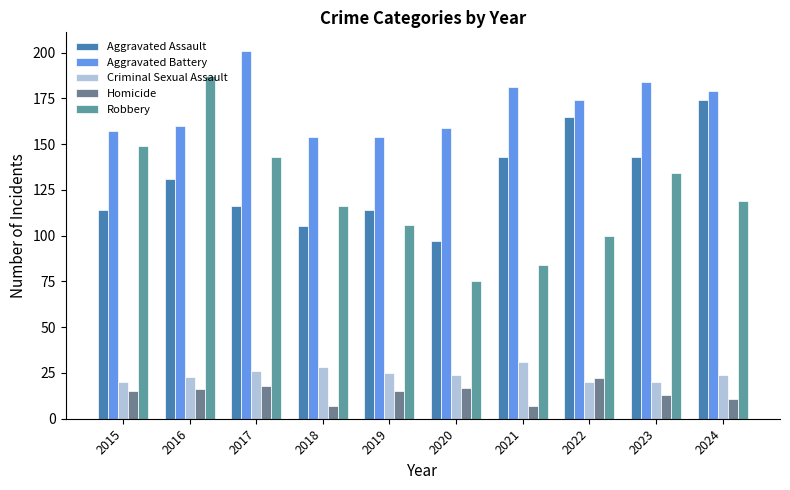

Where does the Aggravated Assault series first go above 131?

2021